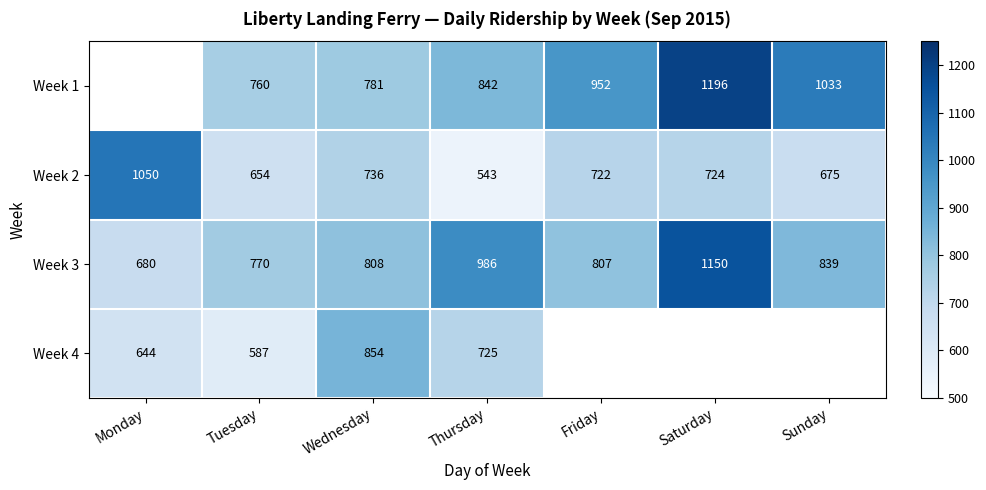

What is the difference between the maximum and minimum values in the Week 3 series?

470